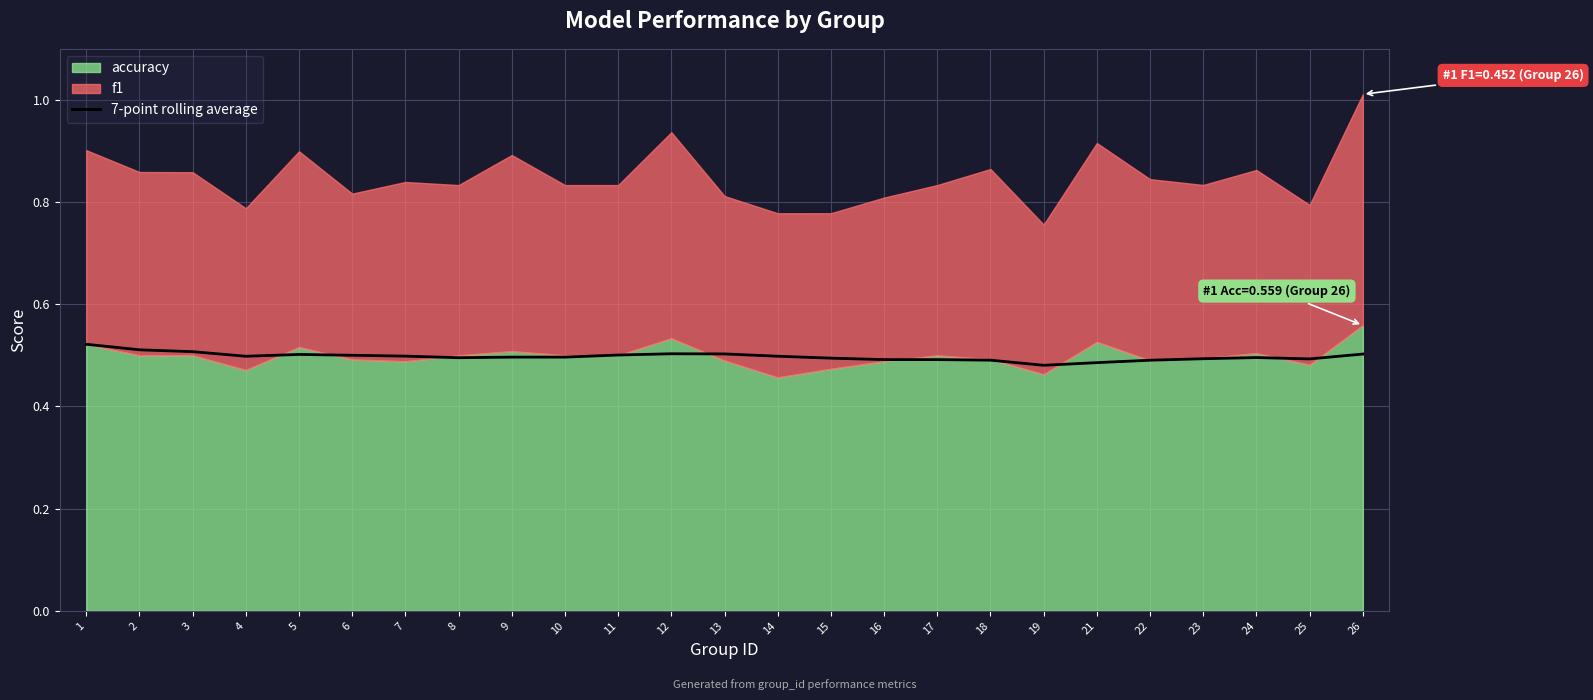

Where is the first local maximum?

5